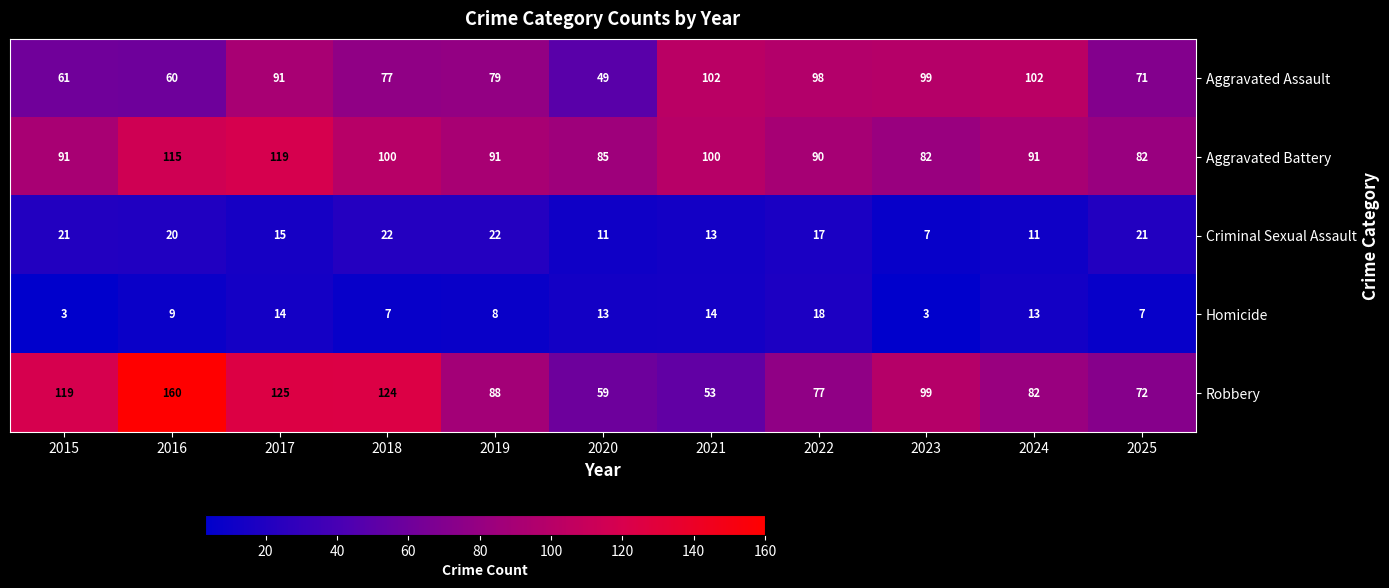

The Criminal Sexual Assault series shows 12 at 2023. True or false?

False